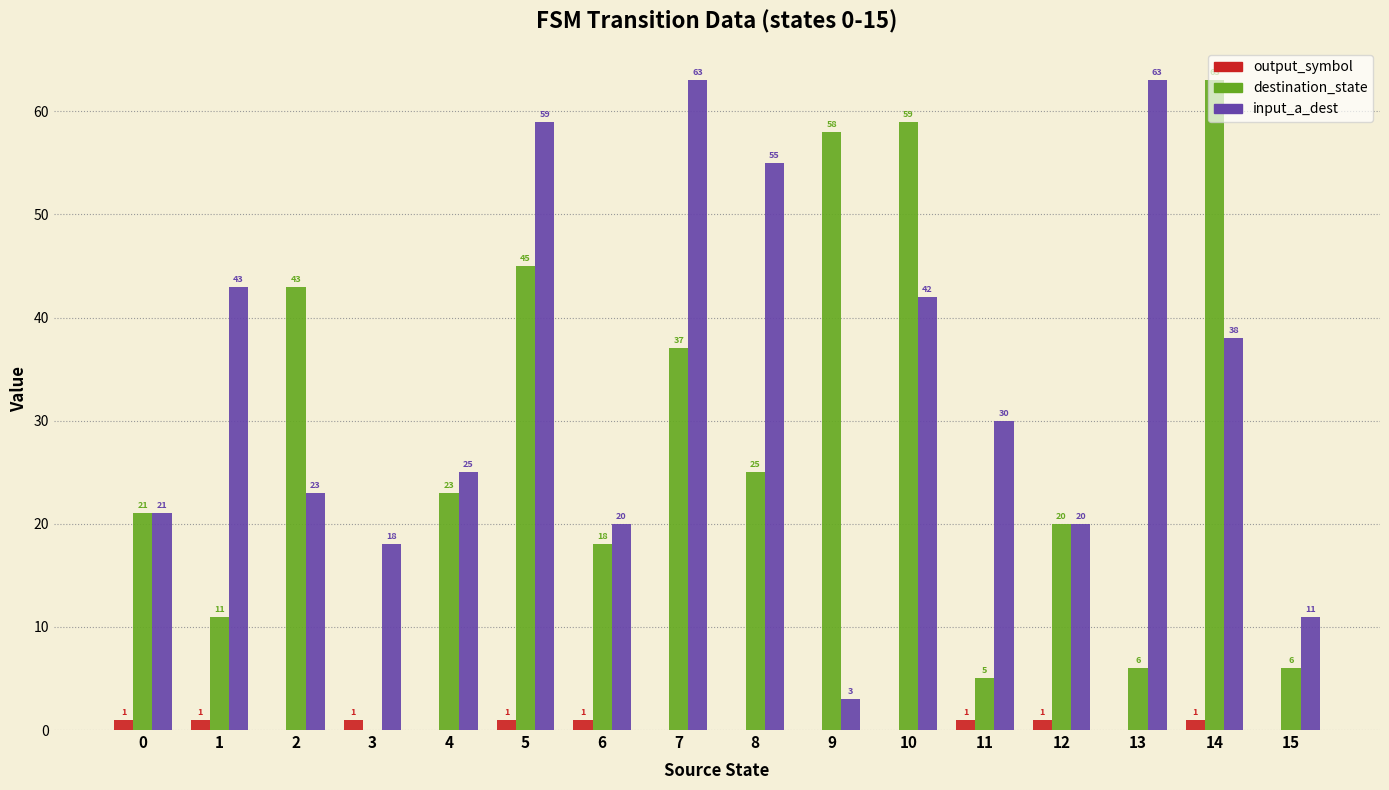

At which category is the sum across all series the highest?

5